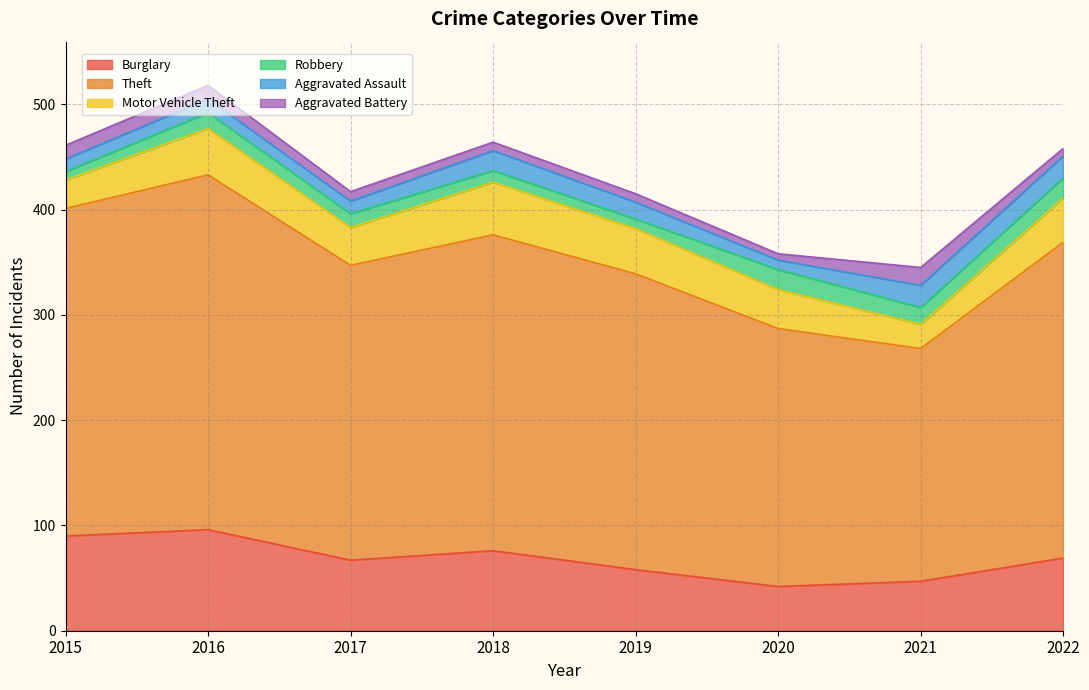

Where is the first local maximum for Burglary?

2016